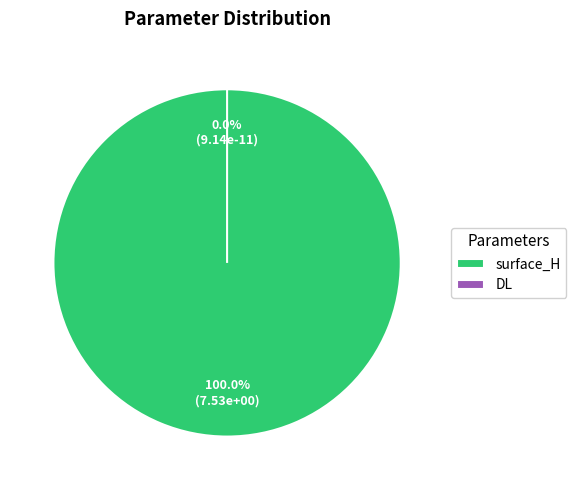

What is the change in value from surface_H to DL?

-7.5